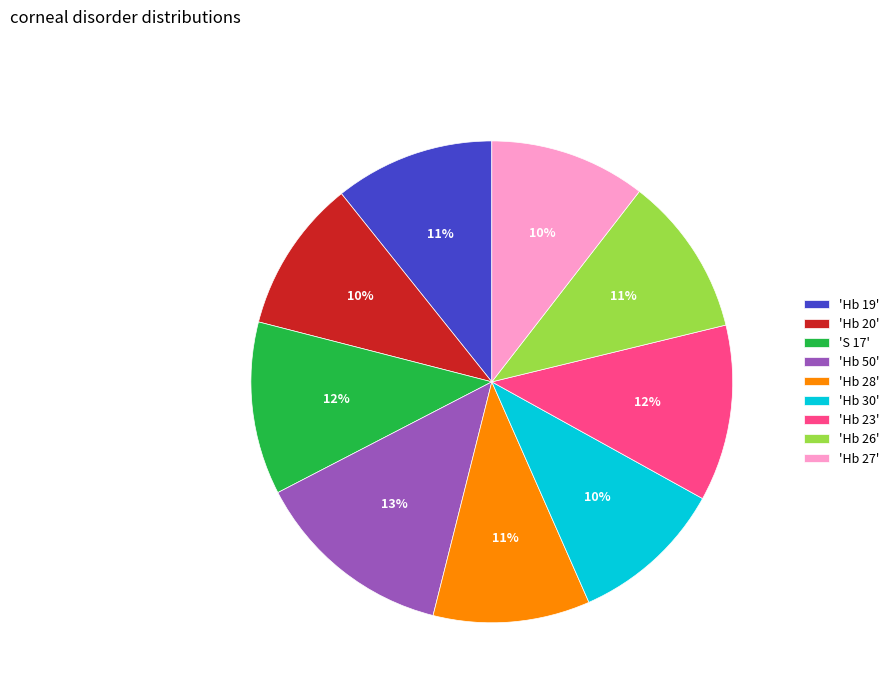

Is 'Hb 23' the majority of the pie?

No